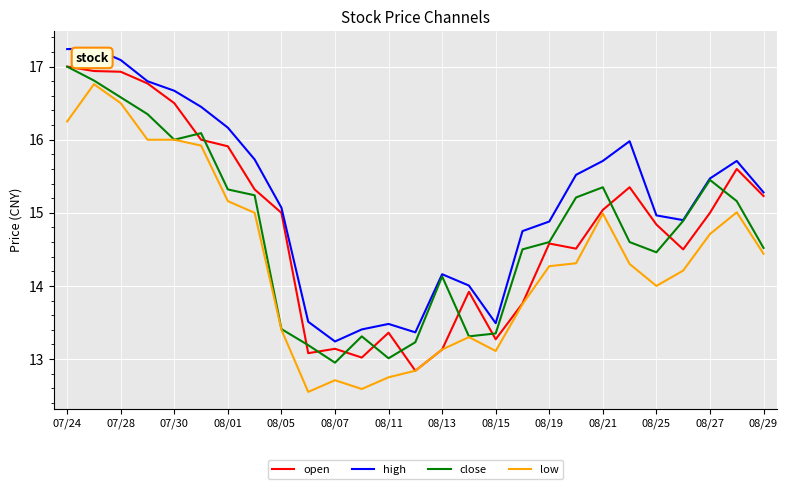

What is the smallest value displayed?

12.6